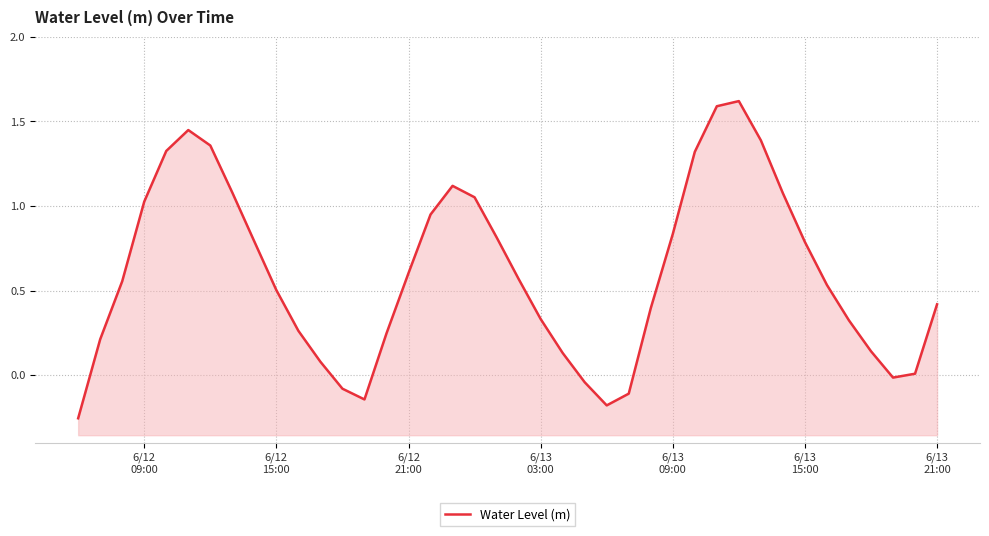

What is the difference between the values at 6/13
15:00 and 27?

0.6